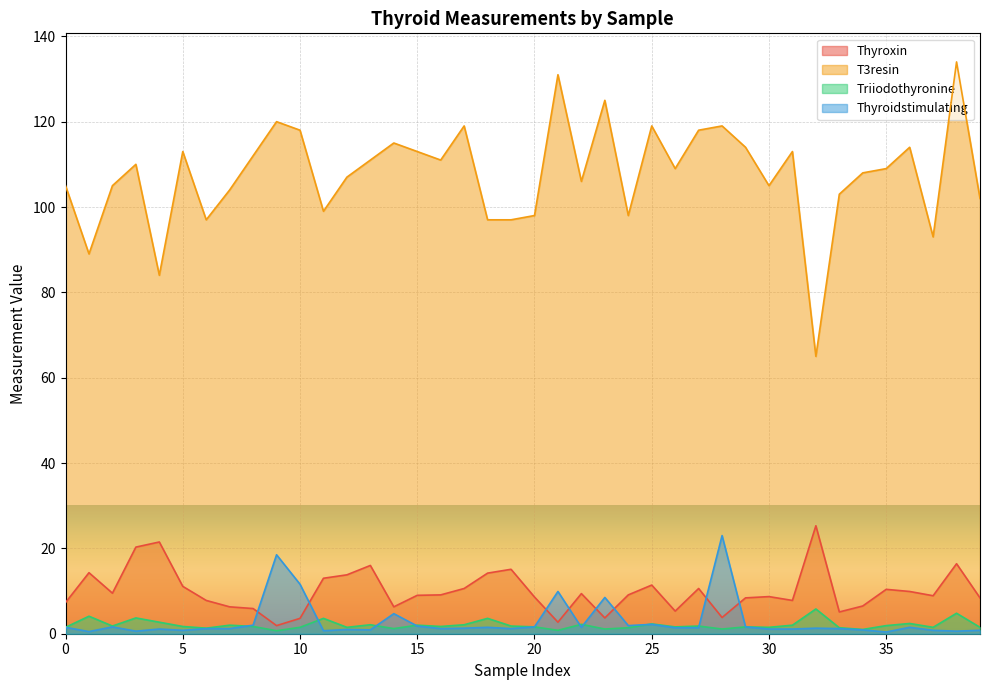

How many lines are shown in the chart?

4